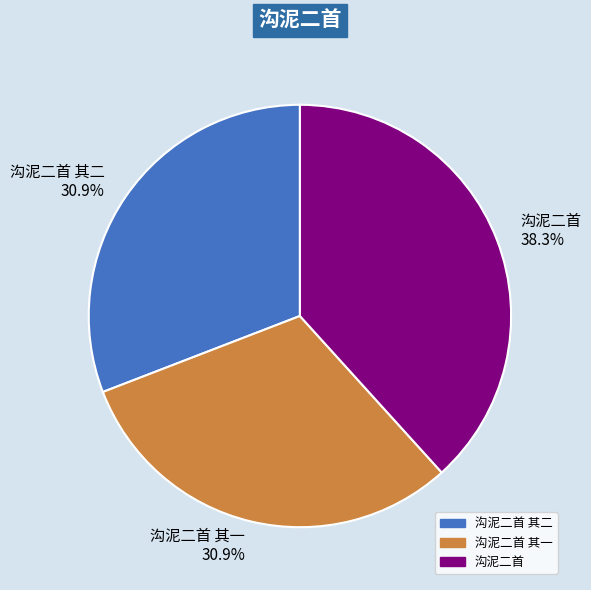

How many slices are in this pie chart?

3